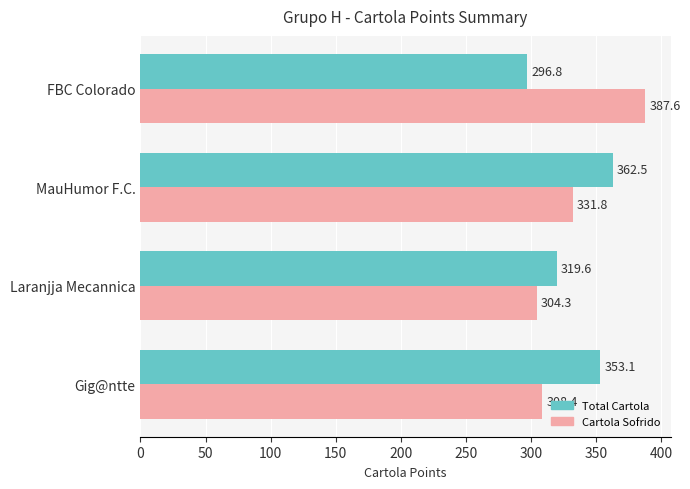

At which category is the sum across all series the highest?

MauHumor F.C.